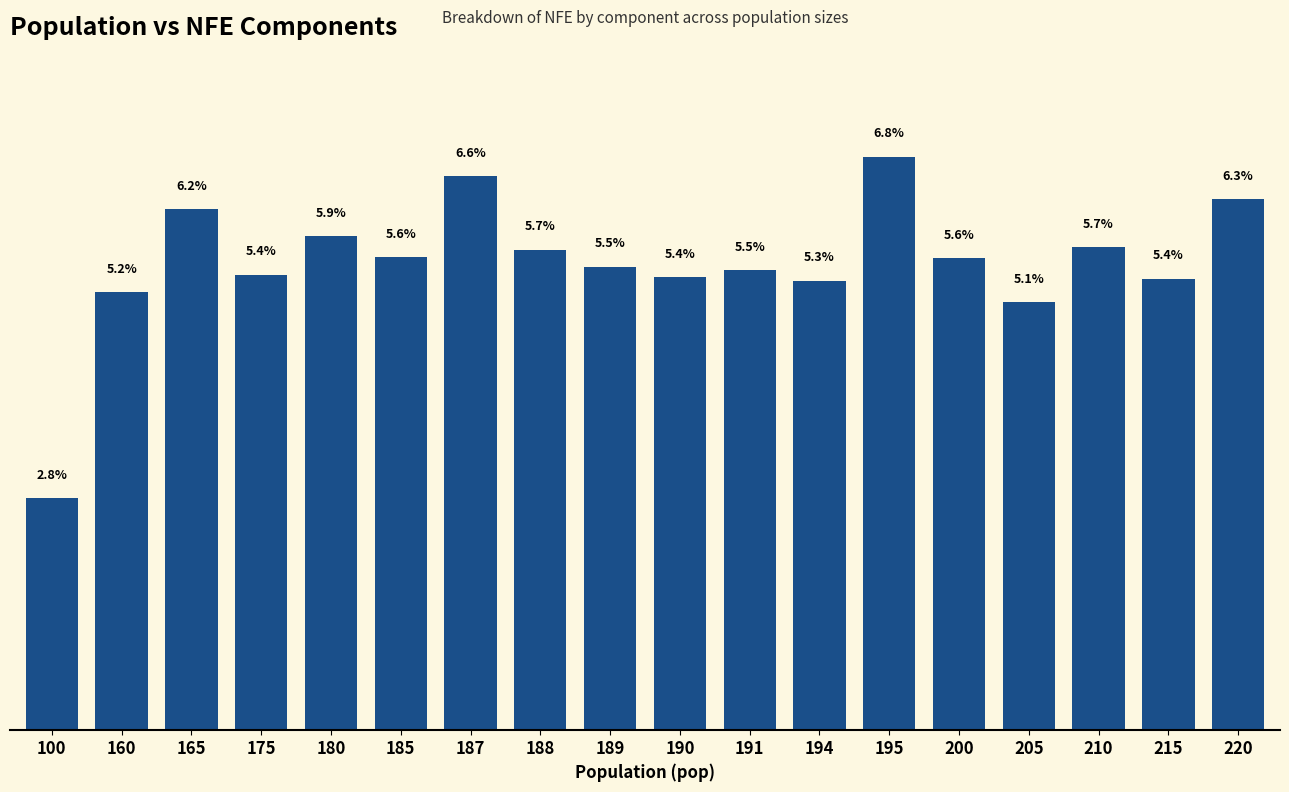

Are the bars horizontal?

No